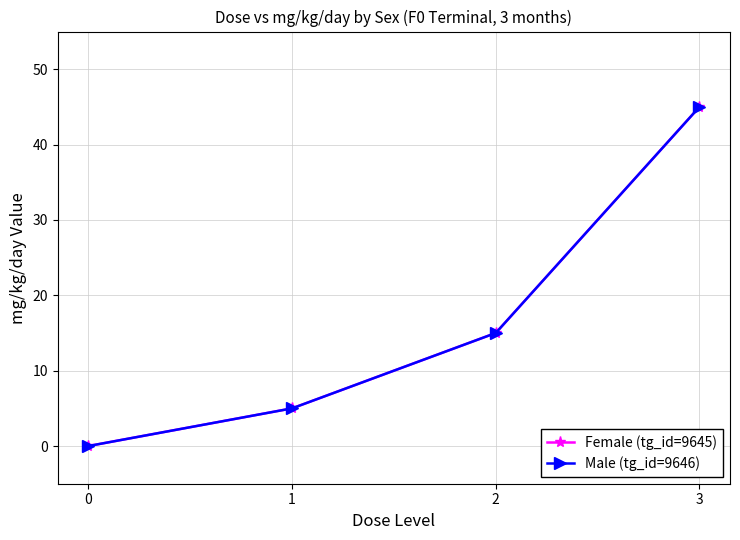

Reading left to right, what are all the values shown in this chart?

Female (tg_id=9645): 0	5	15	45
Male (tg_id=9646): 0	5	15	45